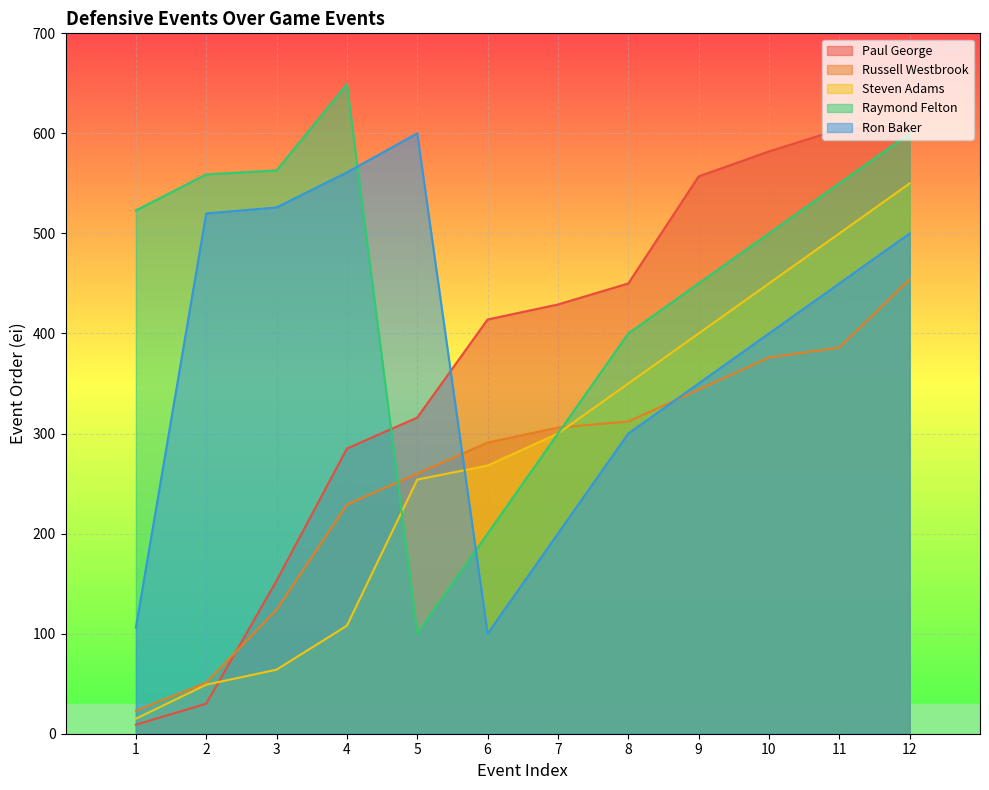

What are all the series names shown in the legend?

Paul George, Russell Westbrook, Steven Adams, Raymond Felton, Ron Baker